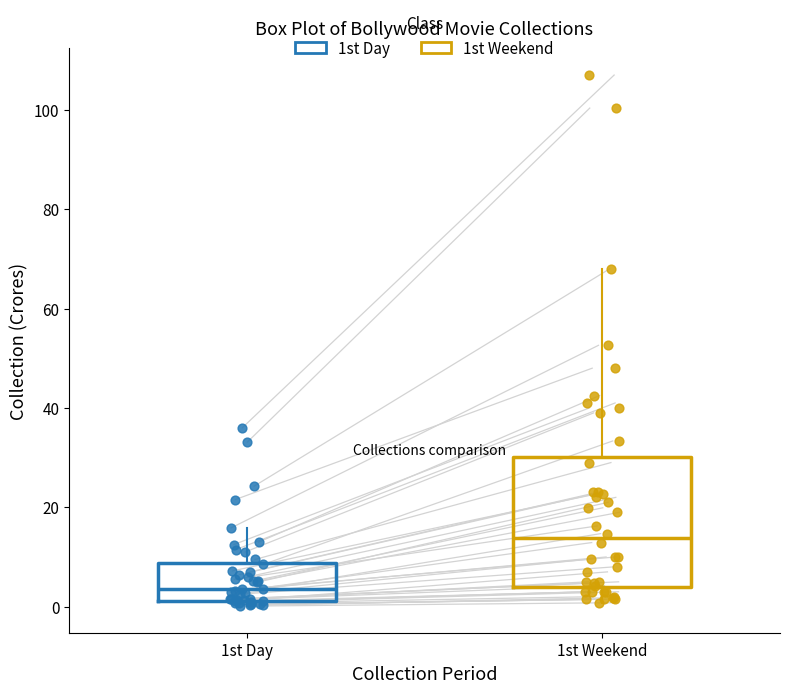

Comparing the boxes themselves (not the whiskers), which one is the tallest?

1st Weekend